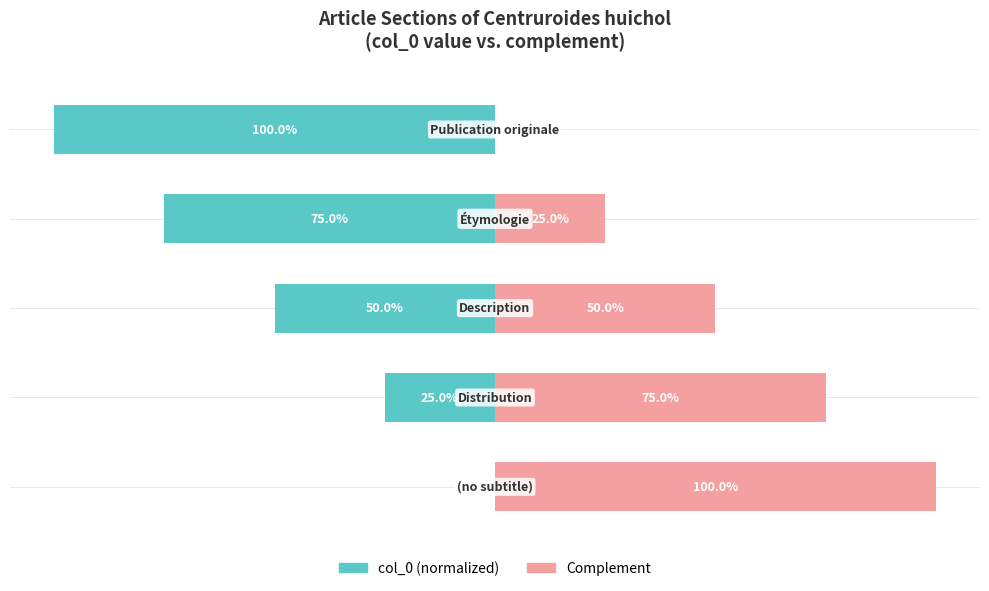

How many positive values does the Complement series have?

4